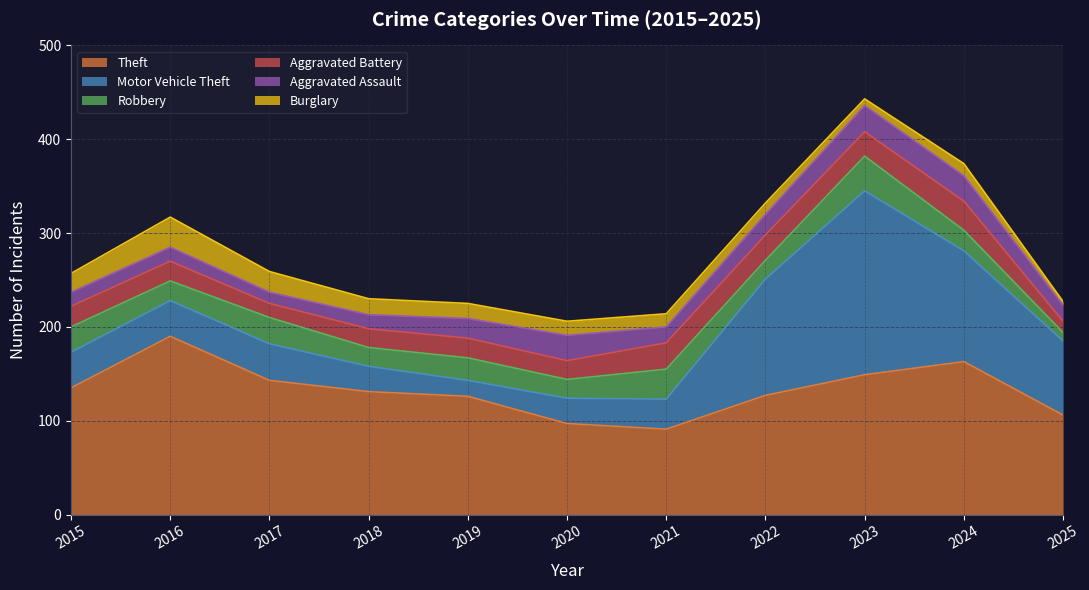

How many times do Burglary and Aggravated Assault cross each other?

1